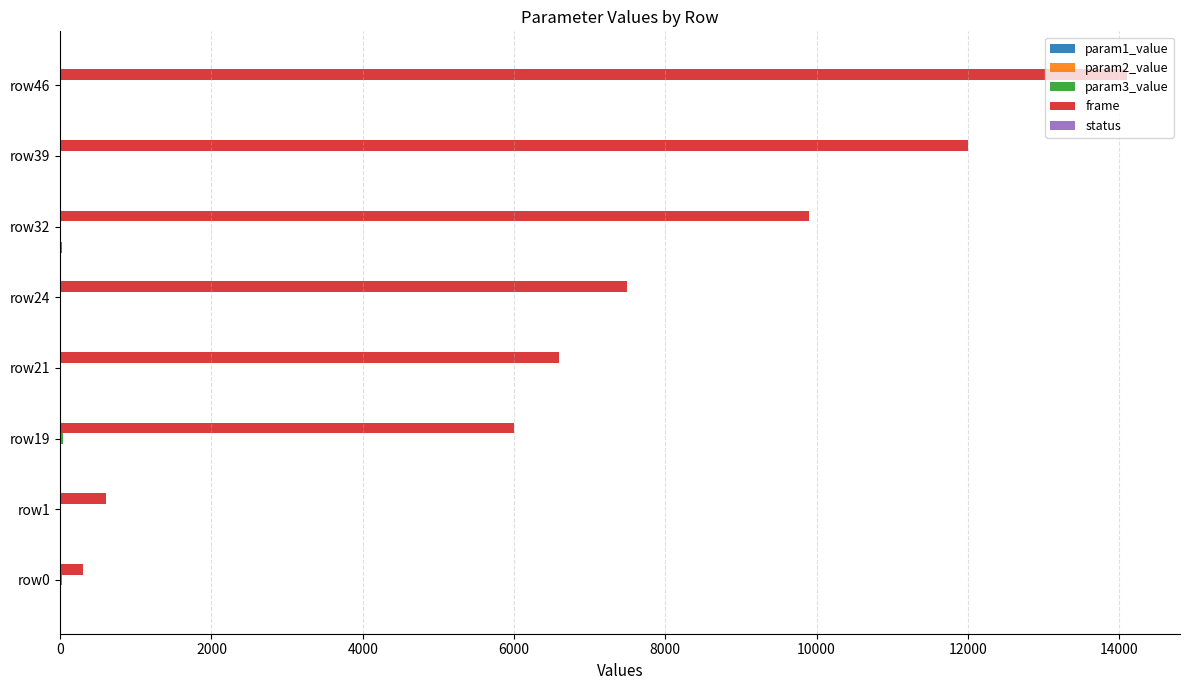

The frame series shows 300.0 at row0. True or false?

True